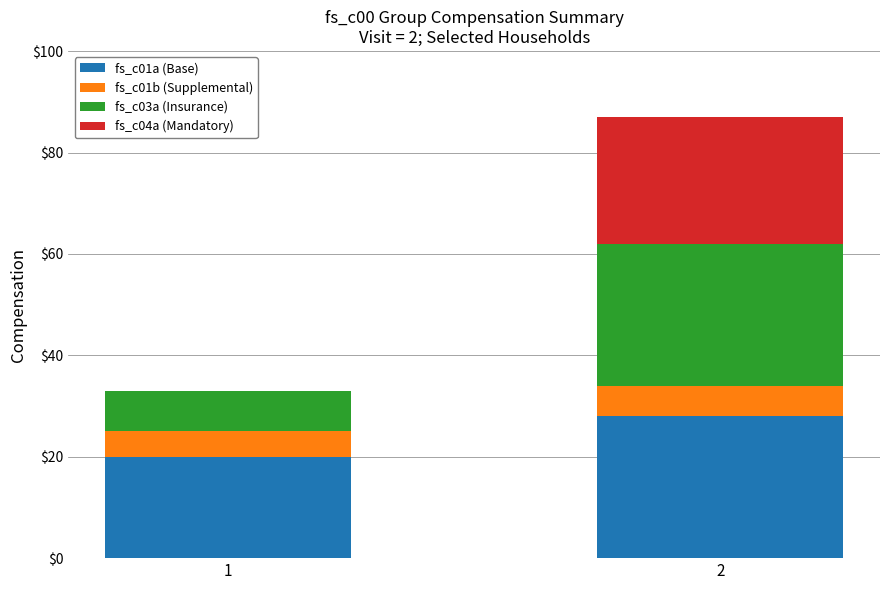

Reading left to right, transcribe the values for fs_c01a (Base).

1=20	2=28